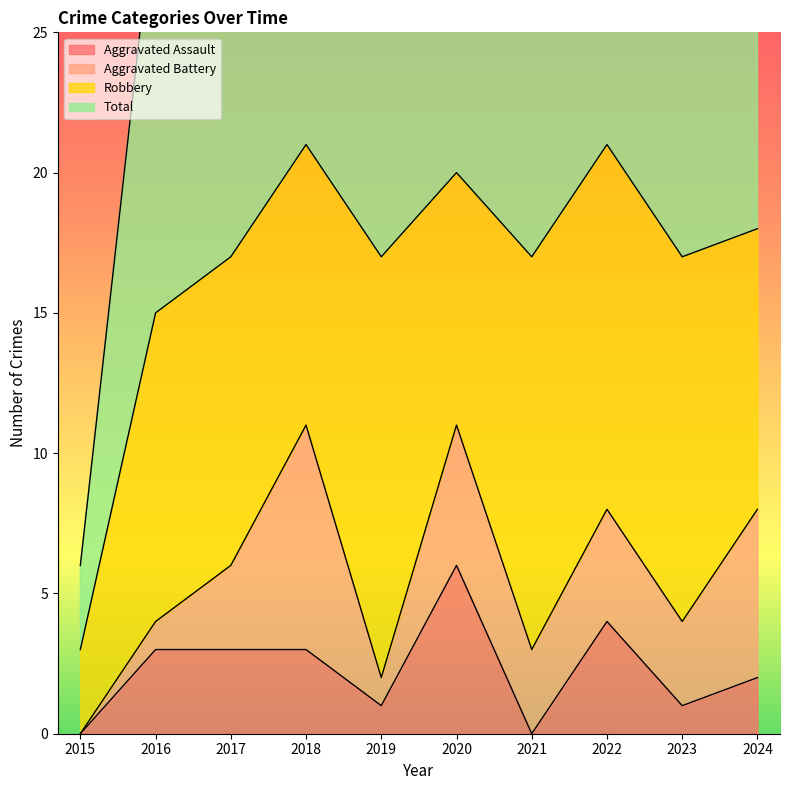

Between 2019 and 2022, which series saw the biggest shift?

Total